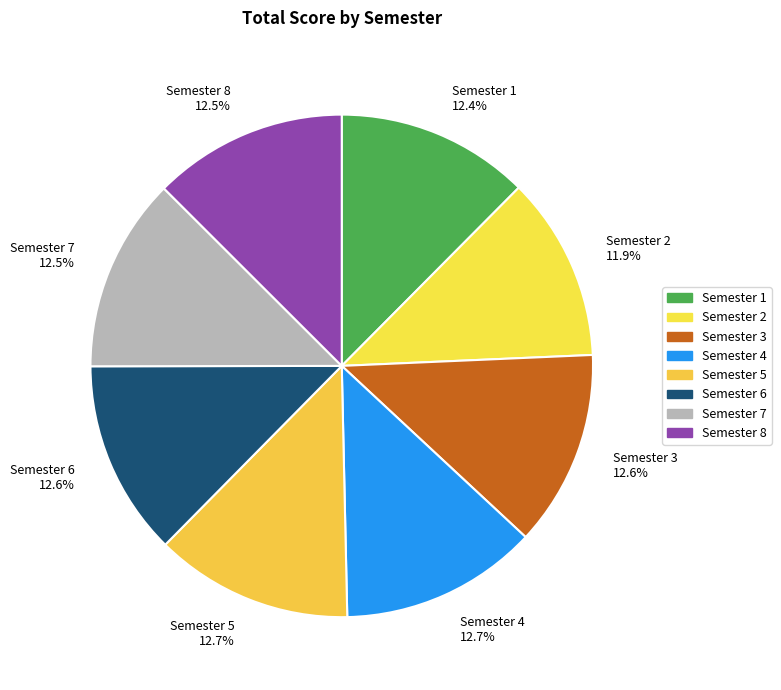

What percentage do Semester 3 12.6% and Semester 7 12.5% together represent?

25.1%